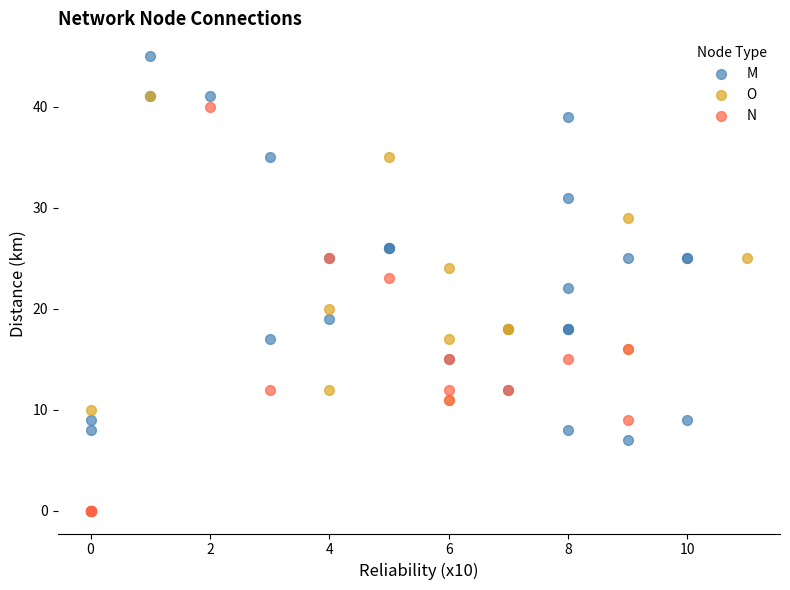

Which series reaches the maximum Y coordinate?

M